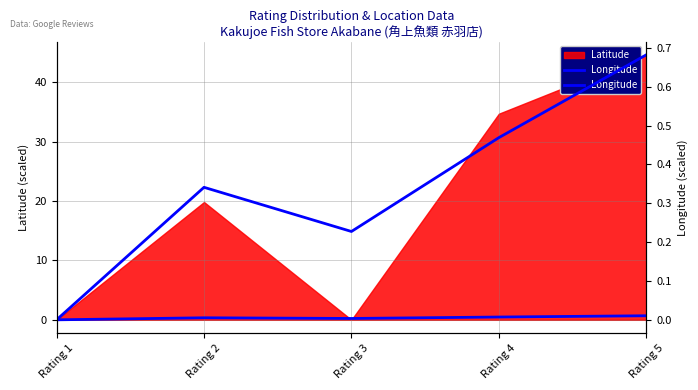

Reading left to right, what are all the values shown in this chart?

0.0	0.3	0.2	0.5	0.7